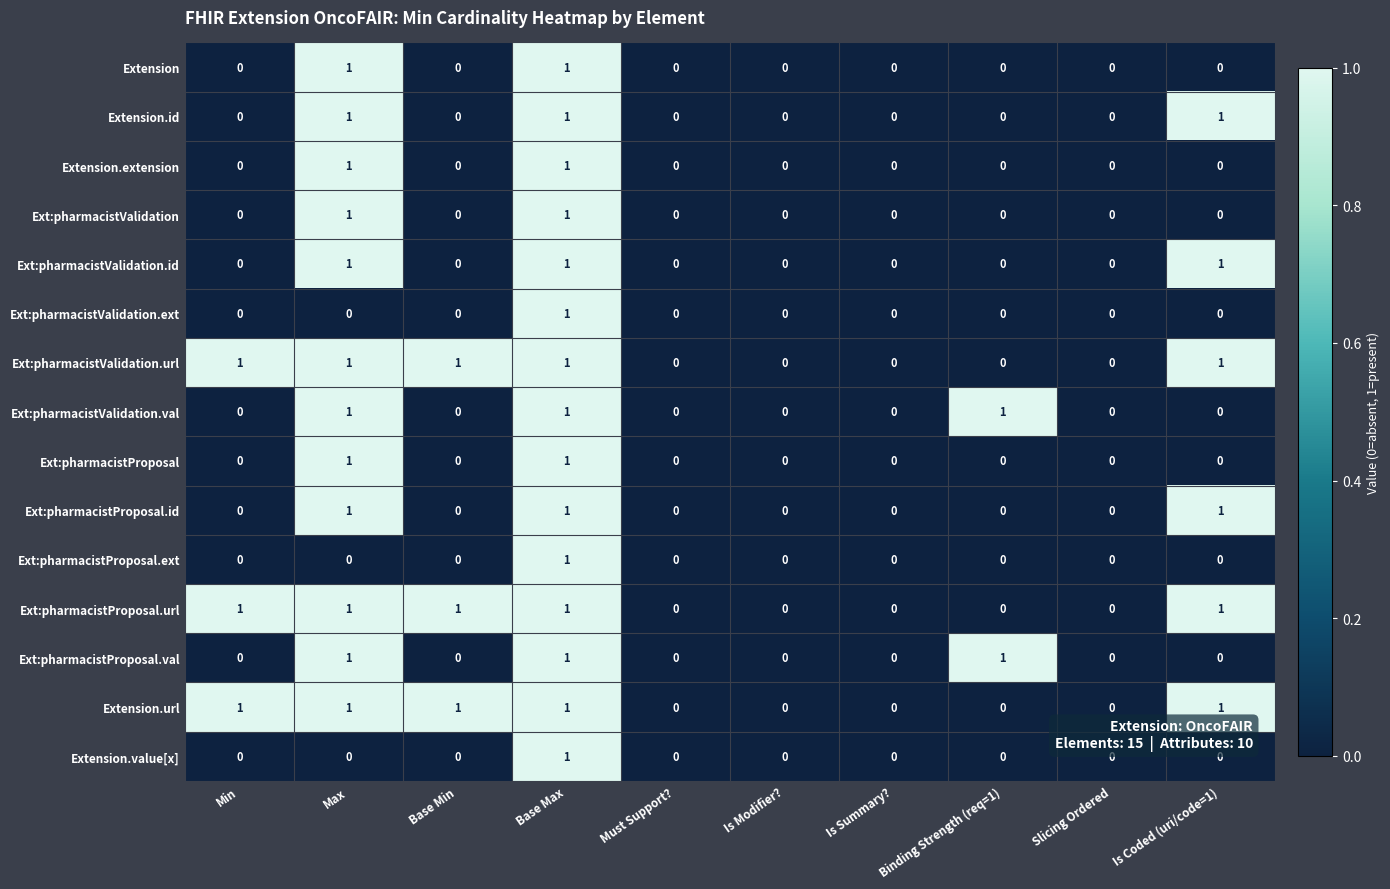

The Extension.url series shows 0 at Slicing Ordered. True or false?

True